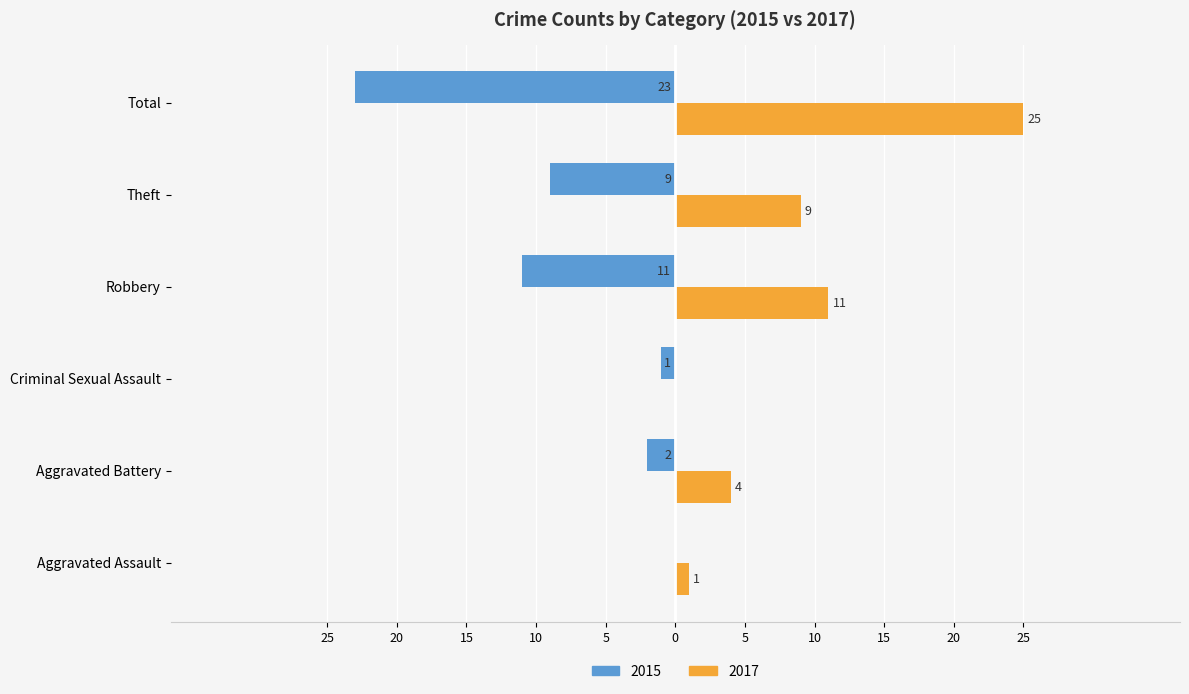

What are all the series names shown in the legend?

2015, 2017